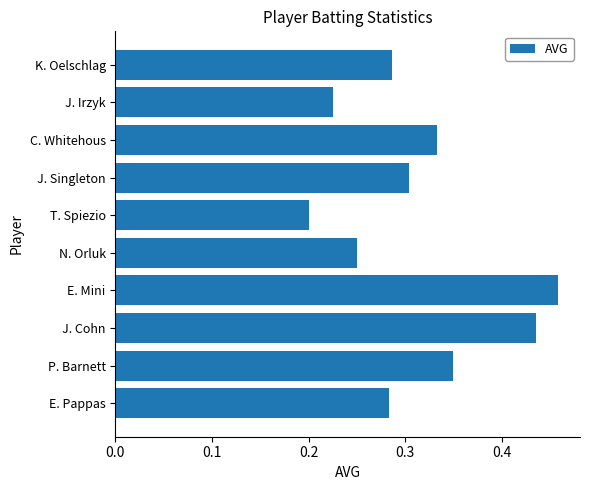

At which category does the chart reach its peak across all series?

E. Mini